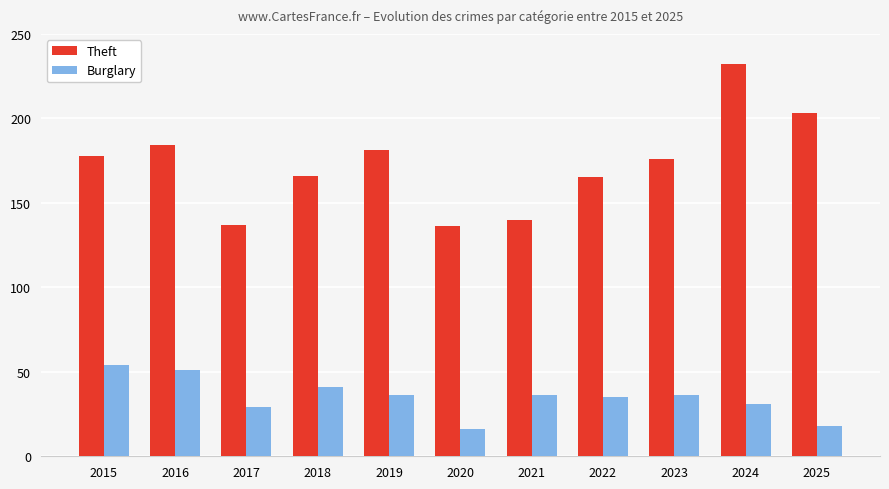

What are all the series names shown in the legend?

Theft, Burglary